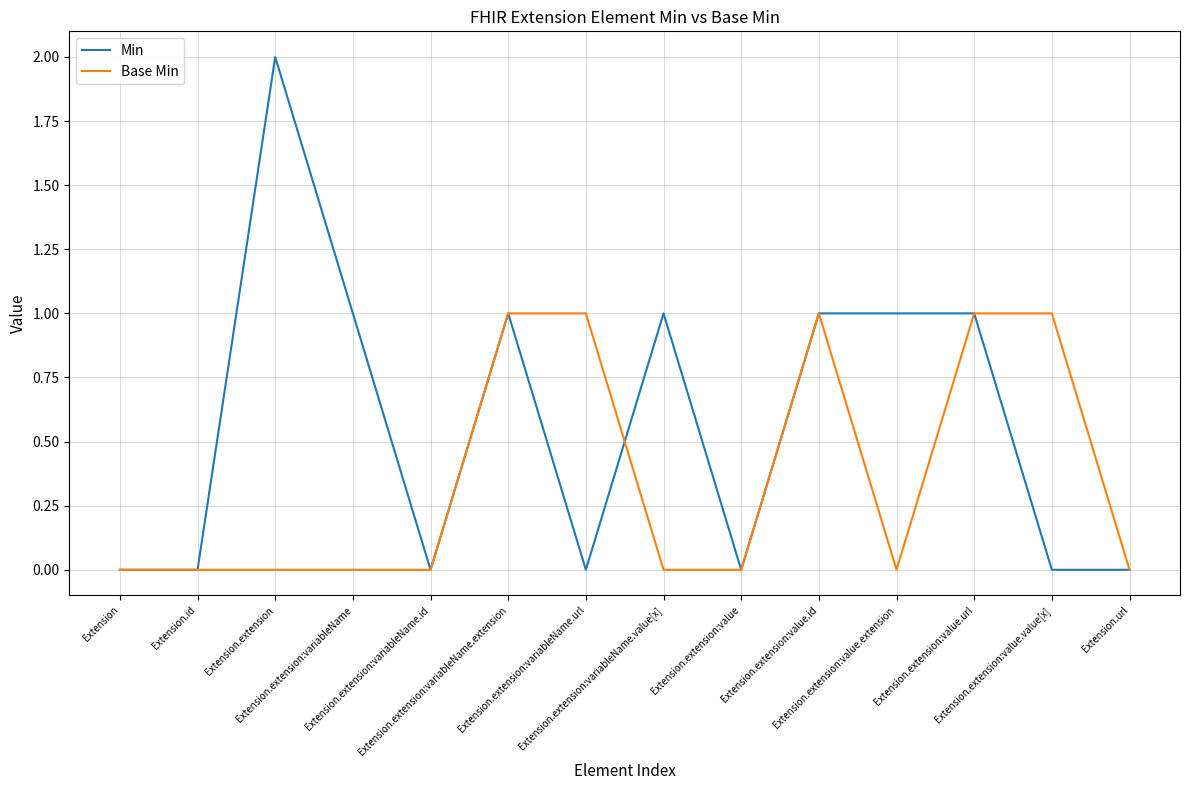

Does the chart have visible grid lines?

Yes